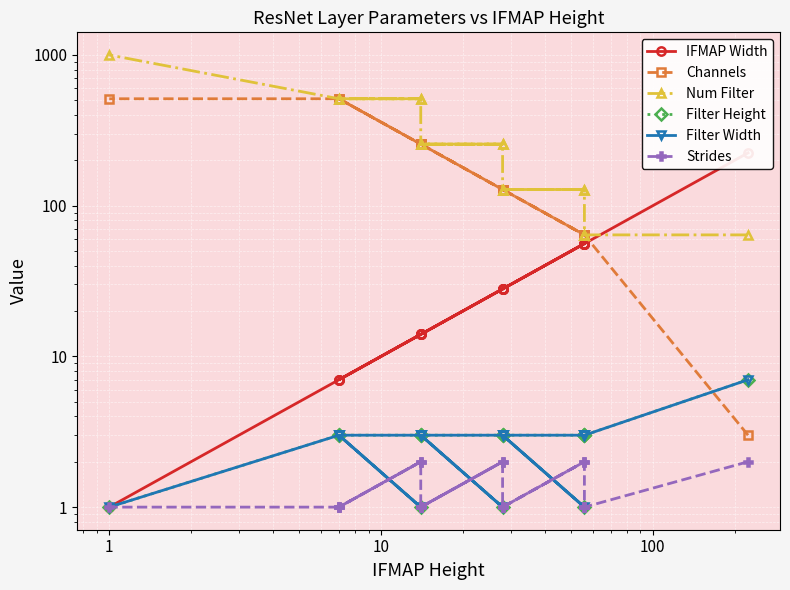

How many lines are shown in the chart?

6